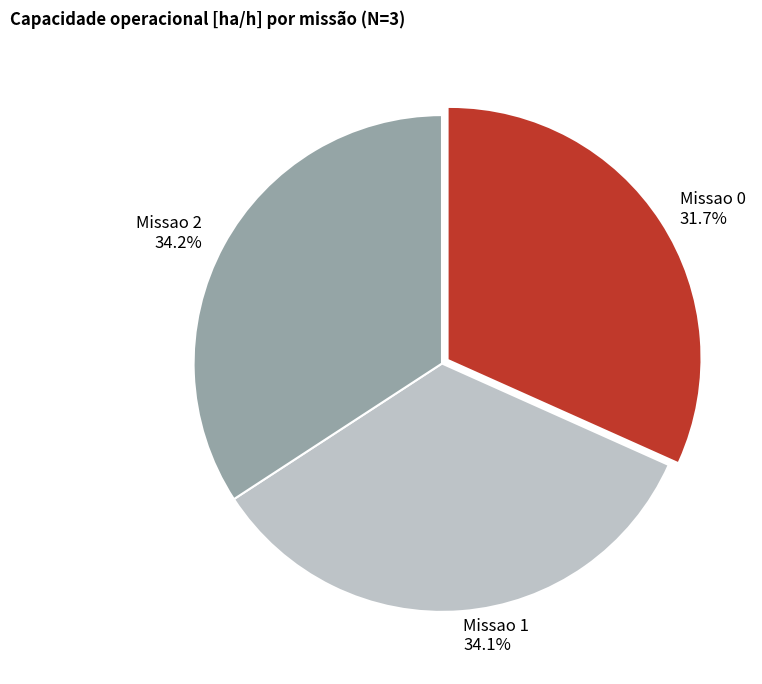

Between Missao 0 31.7% and Missao 2 34.2%, which is larger?

Missao 2 34.2%